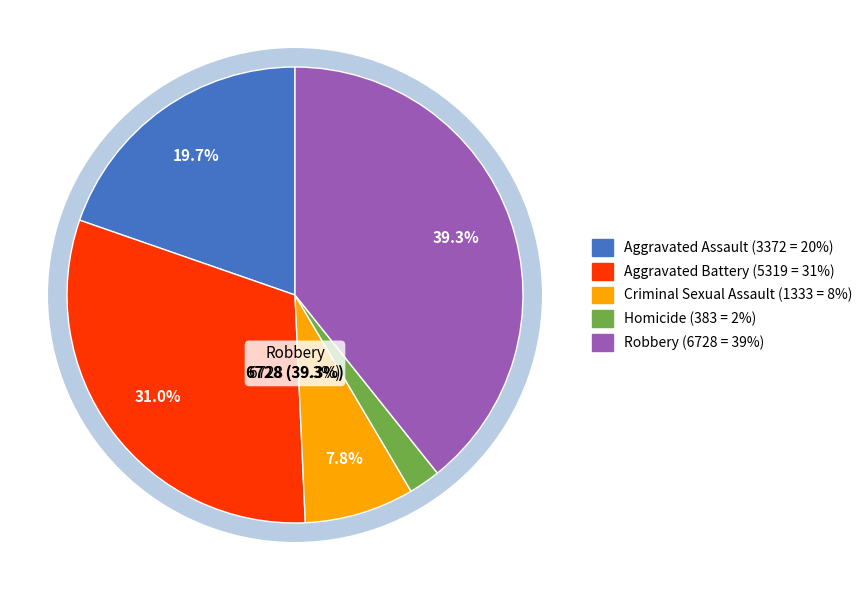

To the nearest percent, what is the combined percentage of Criminal Sexual Assault and Aggravated Assault?

27%